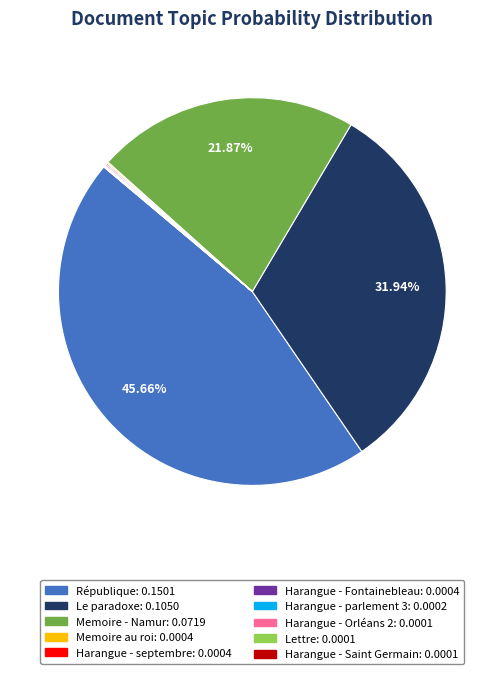

Is there any slice that represents more than half of the pie?

No